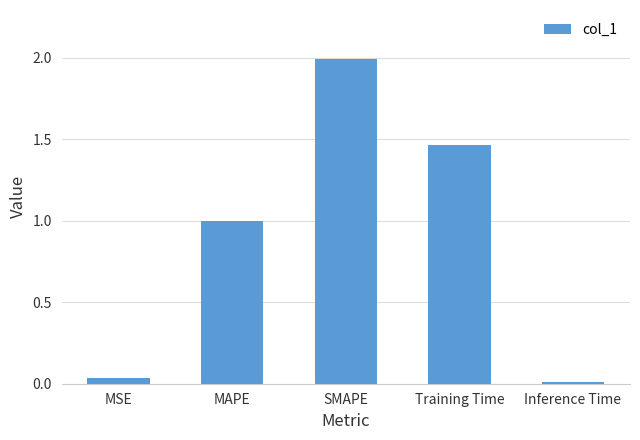

Which has a higher value, Training Time or SMAPE?

SMAPE